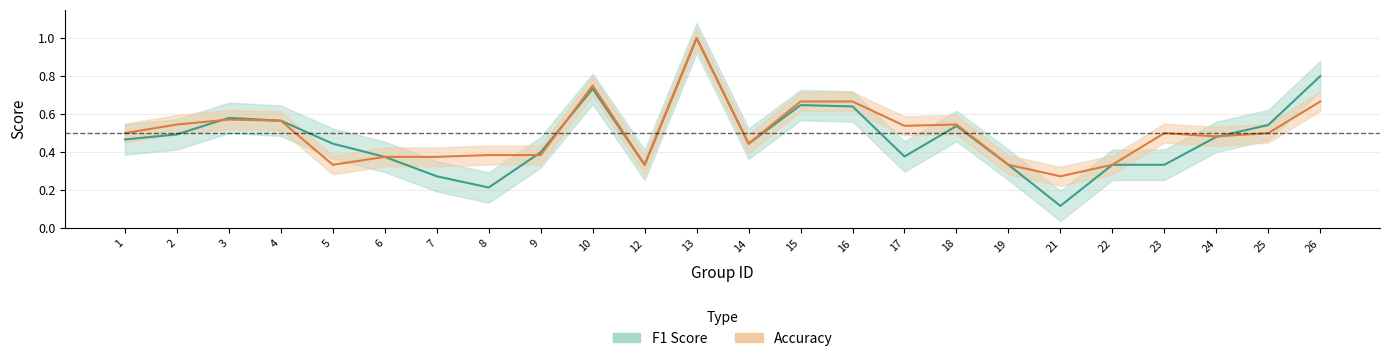

Is it true that f1 equals 0.1 at 9?

False